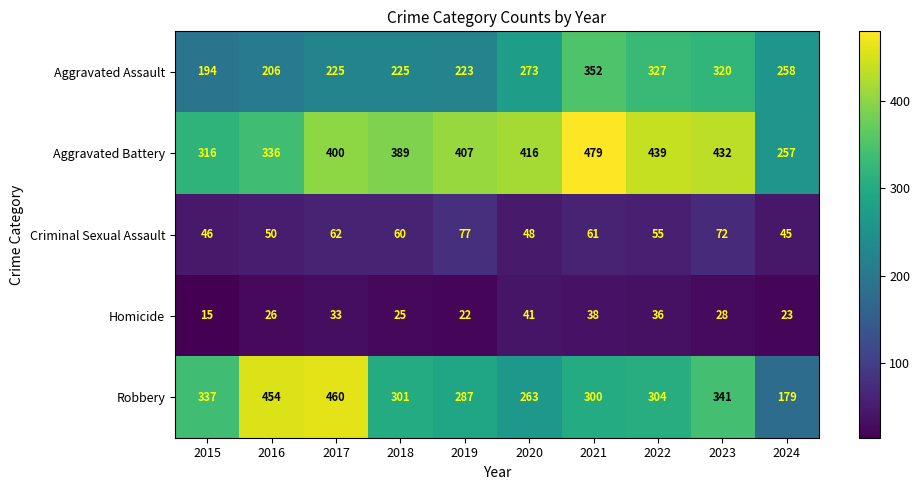

What is the maximum value for Robbery?

460